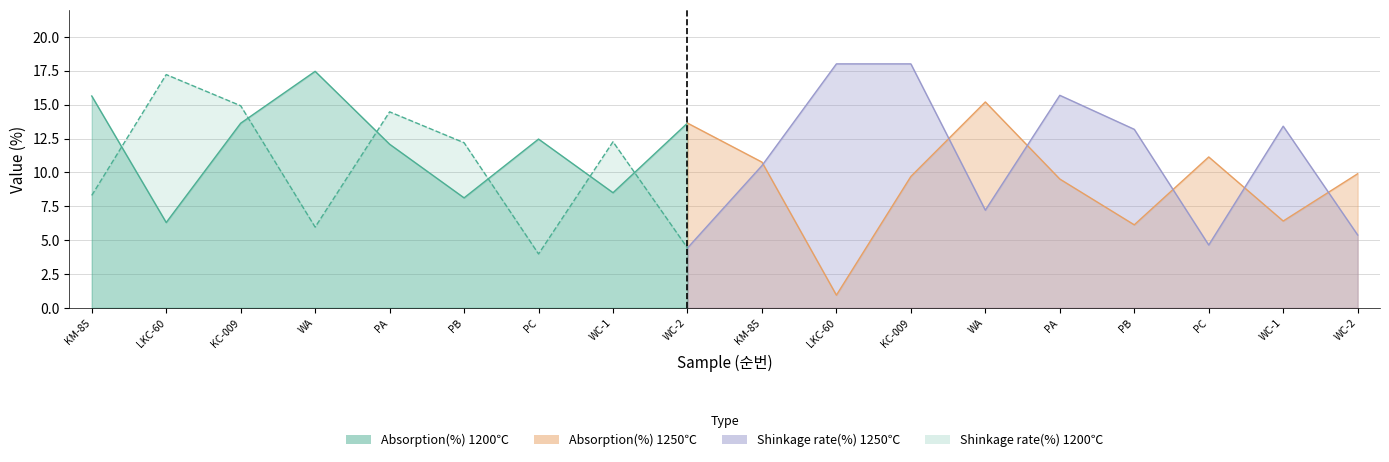

Which series has the widest spread of values?

Absorption(%)